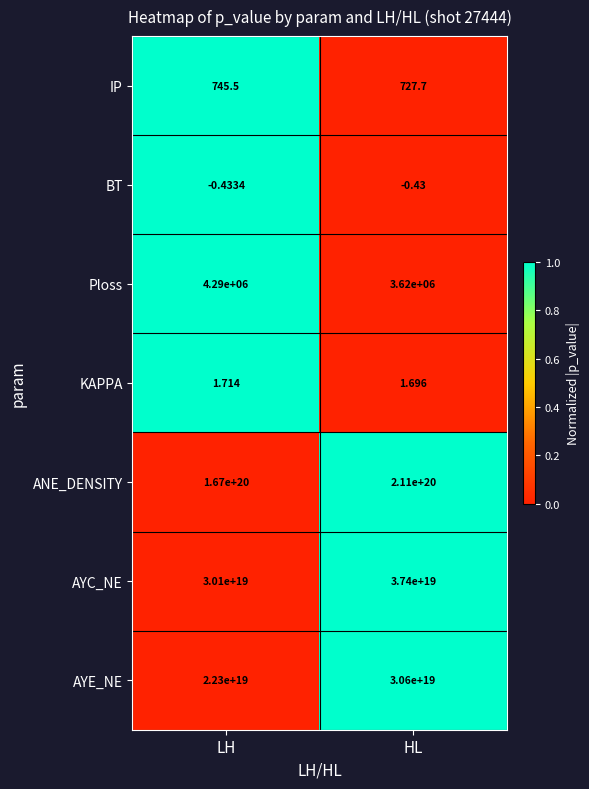

Between LH and HL, which series saw the biggest shift?

ANE_DENSITY